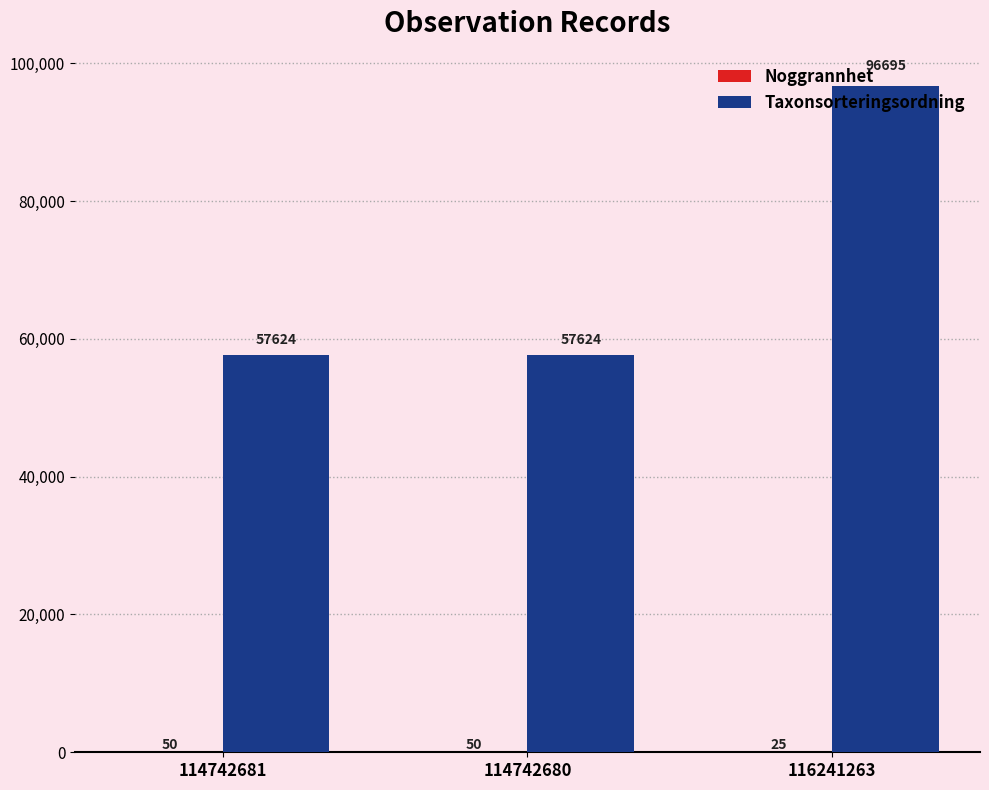

What is the sum of all Taxonsorteringsordning values?

211943